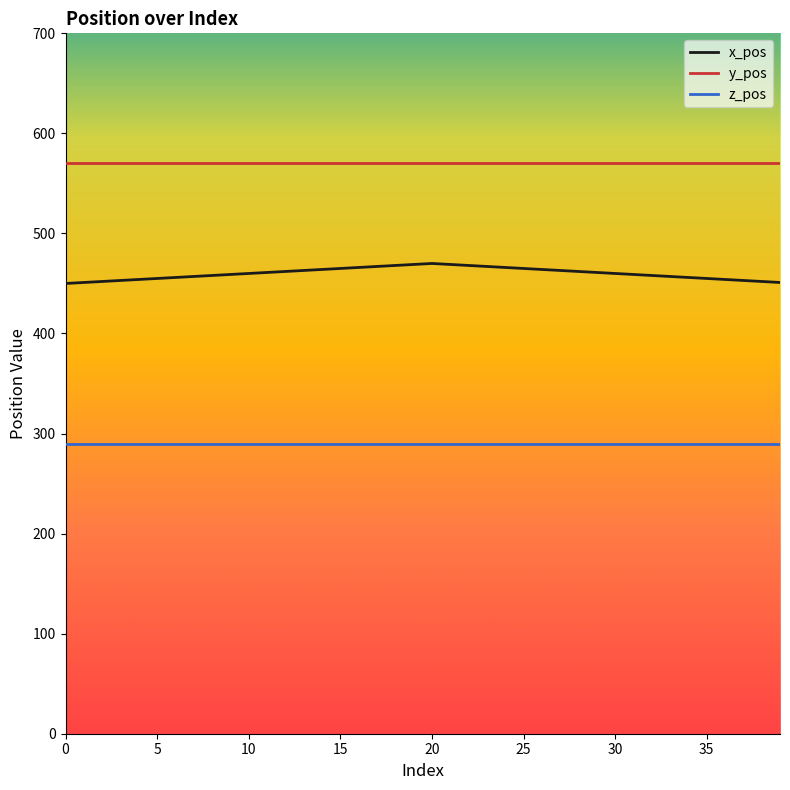

Which series has the largest total across all categories?

y_pos